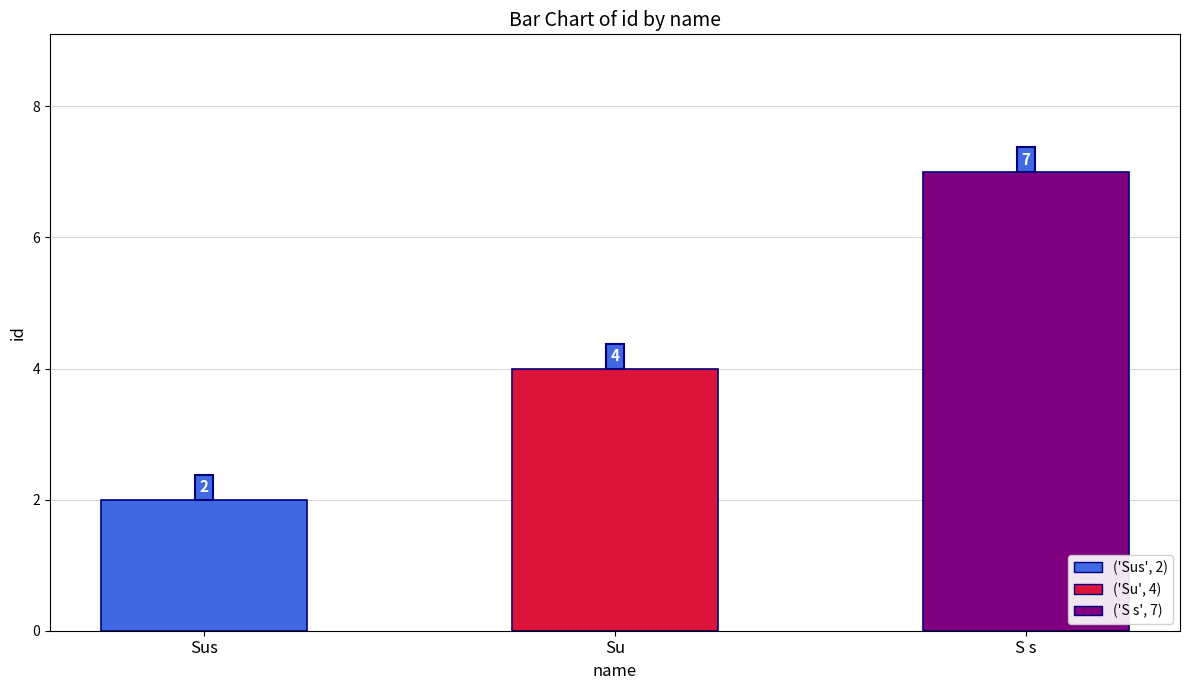

What is the difference between the values at S s and Su?

3